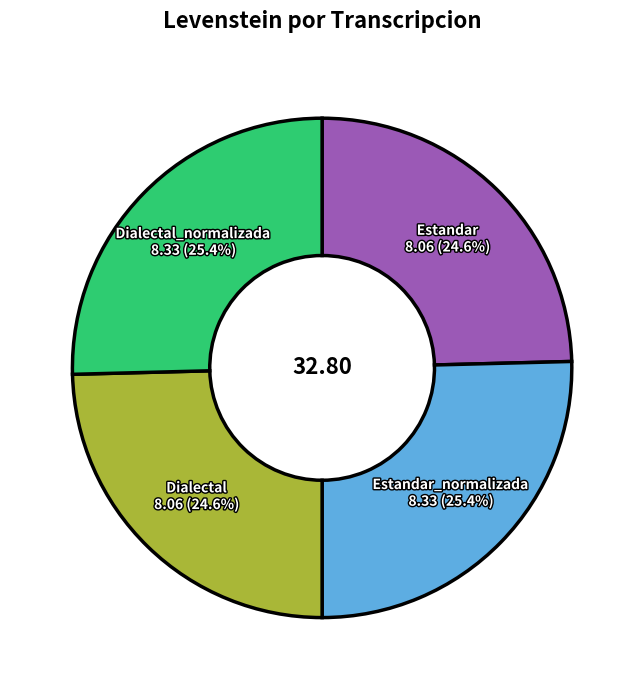

How many segments does this pie chart have?

4